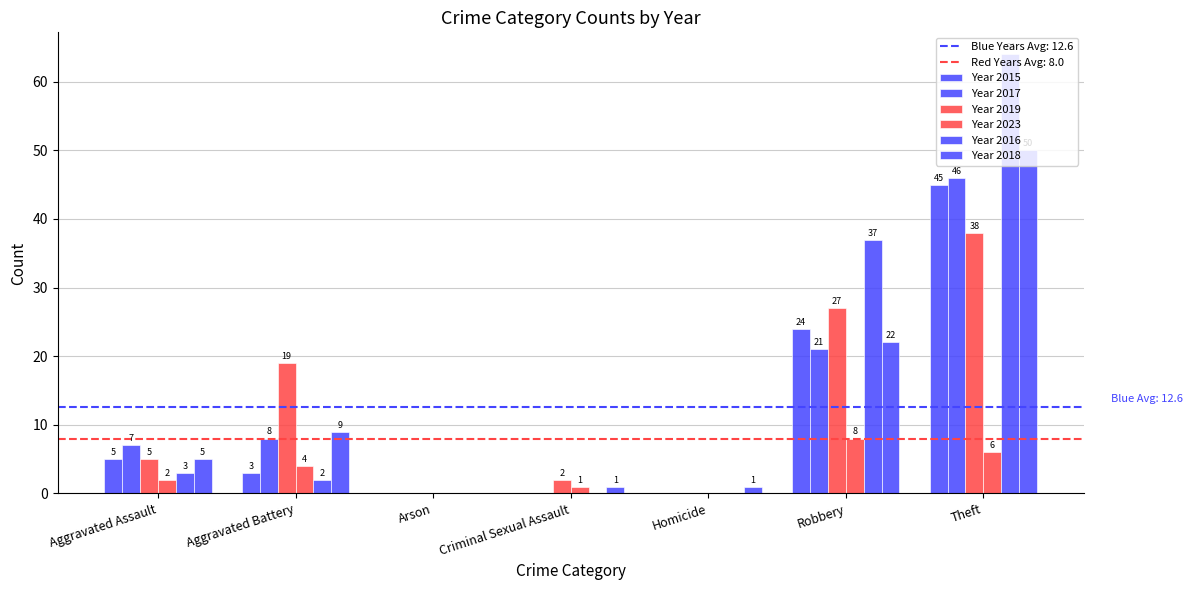

What is the average value of the Year 2015 series?

11